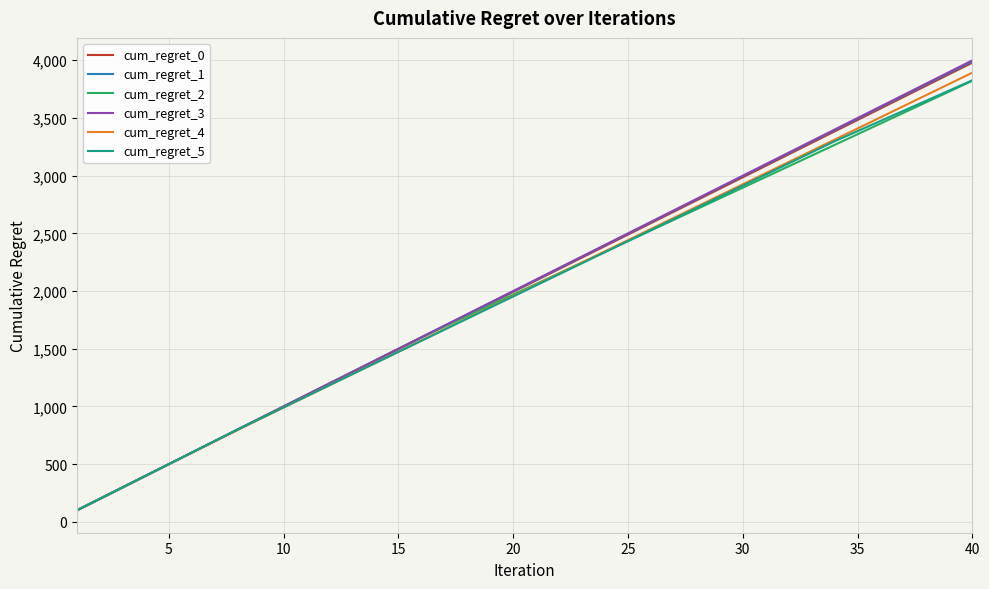

True or false: cum_regret_2 has more than 0 points higher than both neighbors.

False